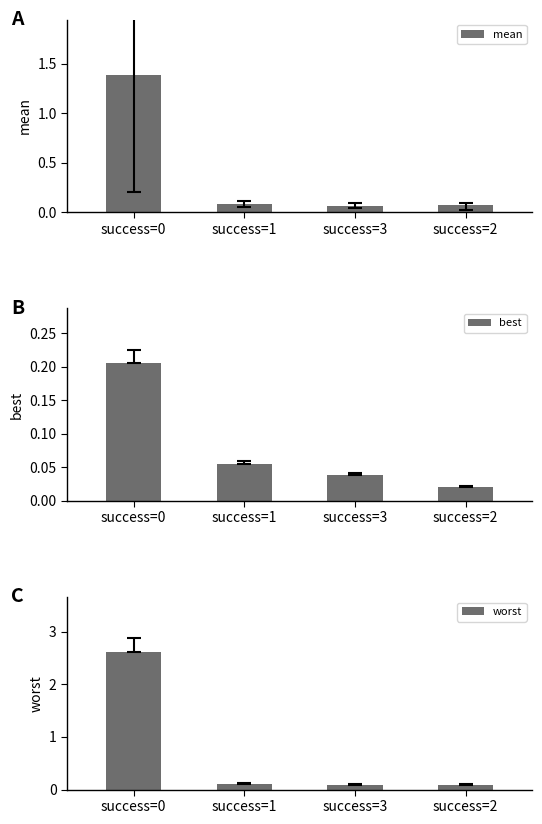

What are all the series names shown in the legend?

mean, best, worst